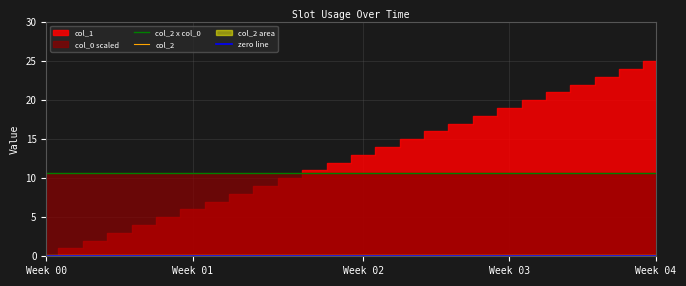

Which category has the highest value in the col_2 series?

Week 00